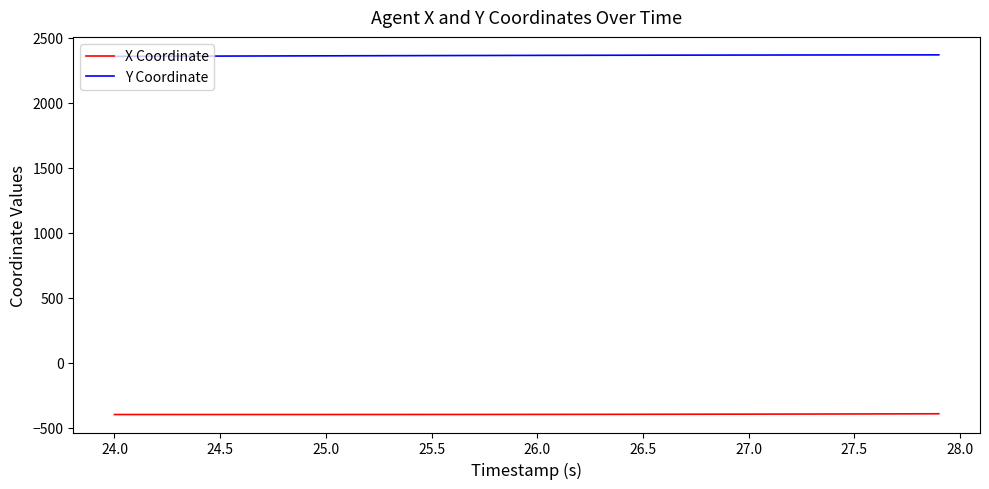

What is the minimum value shown in the chart?

-397.6